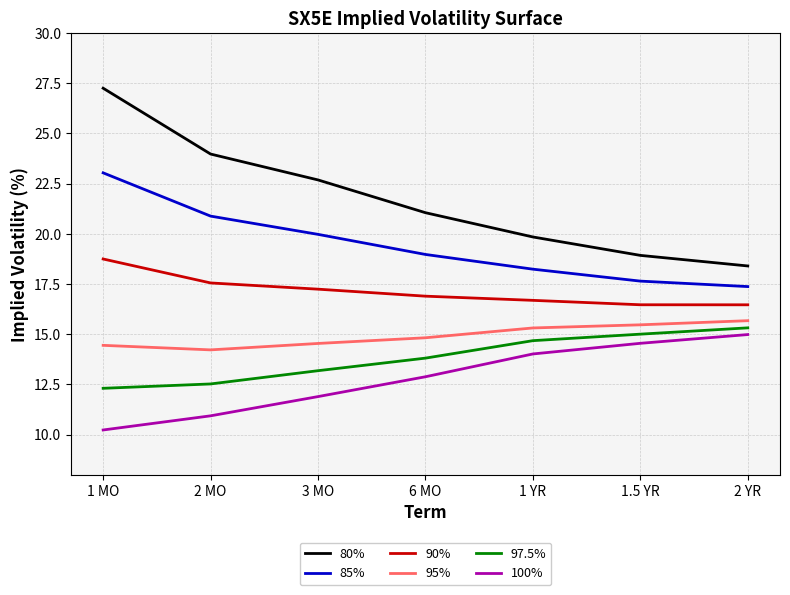

Which series has the largest range (max minus min)?

80%